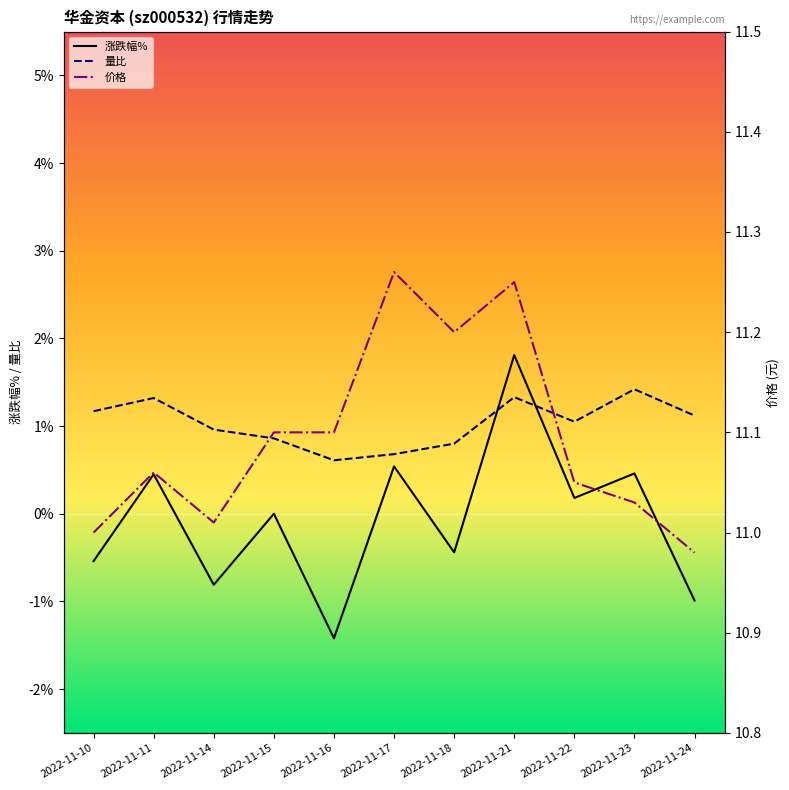

How many values in the 量比 series exceed 1?

6